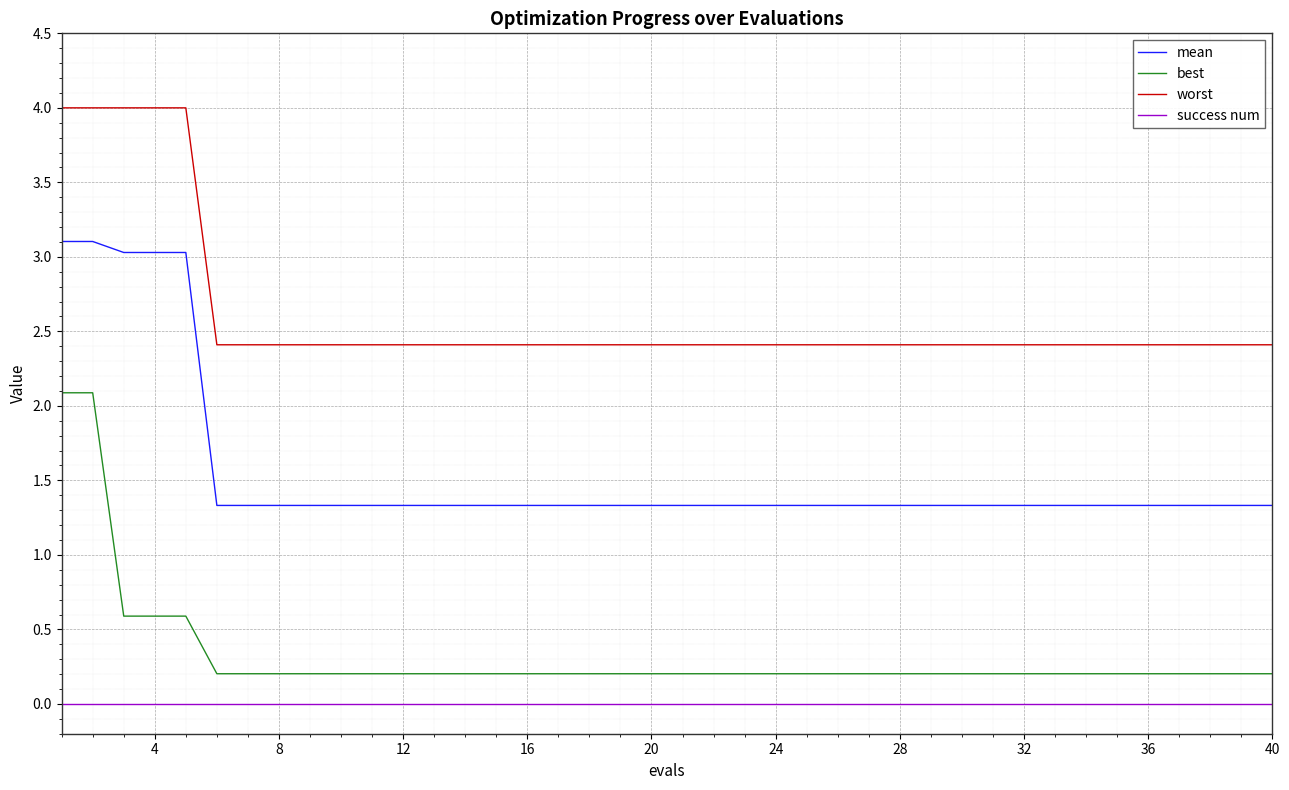

Reading left to right, extract all data points from this chart.

mean: 3.1	3.1	3.0	3.0	3.0	1.3	1.3	1.3	1.3	1.3	1.3	1.3	1.3	1.3	1.3	1.3	1.3	1.3	1.3	1.3	1.3	1.3	1.3	1.3	1.3	1.3	1.3	1.3	1.3	1.3	1.3	1.3	1.3	1.3	1.3	1.3	1.3	1.3	1.3	1.3
best: 2.1	2.1	0.6	0.6	0.6	0.2	0.2	0.2	0.2	0.2	0.2	0.2	0.2	0.2	0.2	0.2	0.2	0.2	0.2	0.2	0.2	0.2	0.2	0.2	0.2	0.2	0.2	0.2	0.2	0.2	0.2	0.2	0.2	0.2	0.2	0.2	0.2	0.2	0.2	0.2
worst: 4.0	4.0	4.0	4.0	4.0	2.4	2.4	2.4	2.4	2.4	2.4	2.4	2.4	2.4	2.4	2.4	2.4	2.4	2.4	2.4	2.4	2.4	2.4	2.4	2.4	2.4	2.4	2.4	2.4	2.4	2.4	2.4	2.4	2.4	2.4	2.4	2.4	2.4	2.4	2.4
success num: 0.0	0.0	0.0	0.0	0.0	0.0	0.0	0.0	0.0	0.0	0.0	0.0	0.0	0.0	0.0	0.0	0.0	0.0	0.0	0.0	0.0	0.0	0.0	0.0	0.0	0.0	0.0	0.0	0.0	0.0	0.0	0.0	0.0	0.0	0.0	0.0	0.0	0.0	0.0	0.0